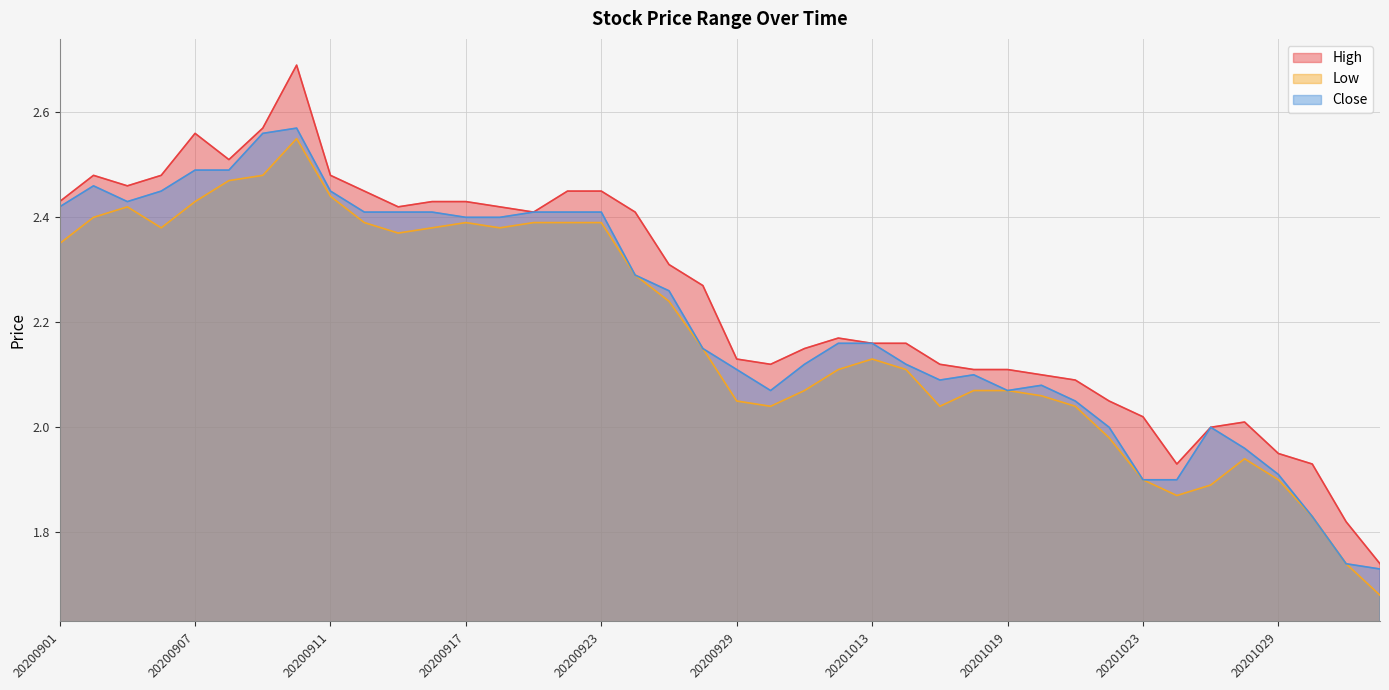

Is it true that Close equals 1.4 at 20201015?

False